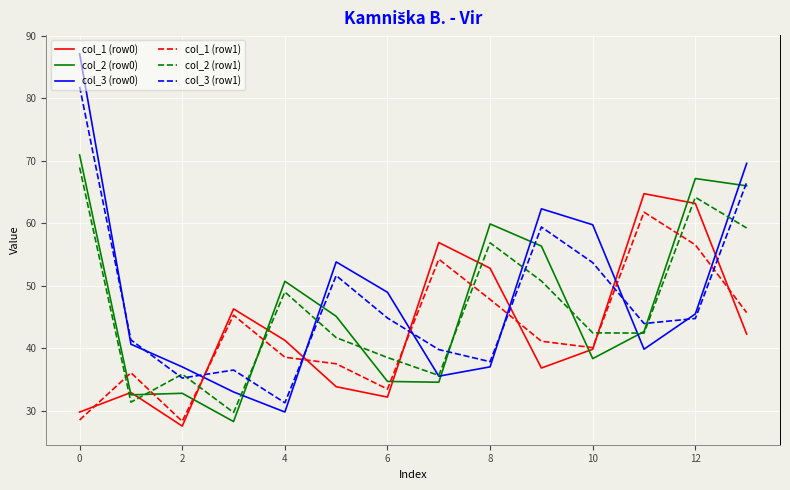

True or false: col_3 (row0) and col_3 (row1) intersect in this chart.

True